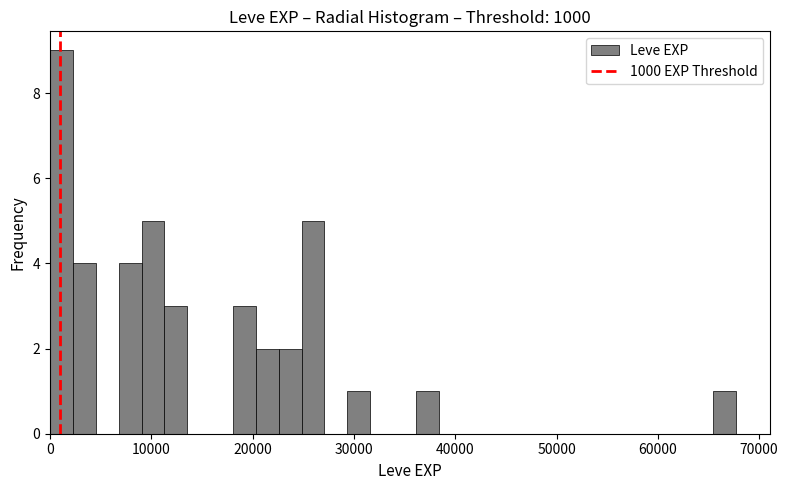

Around what value on the x-axis is the tallest bar? Give the approximate position of its centre, as read against the axis.

1000